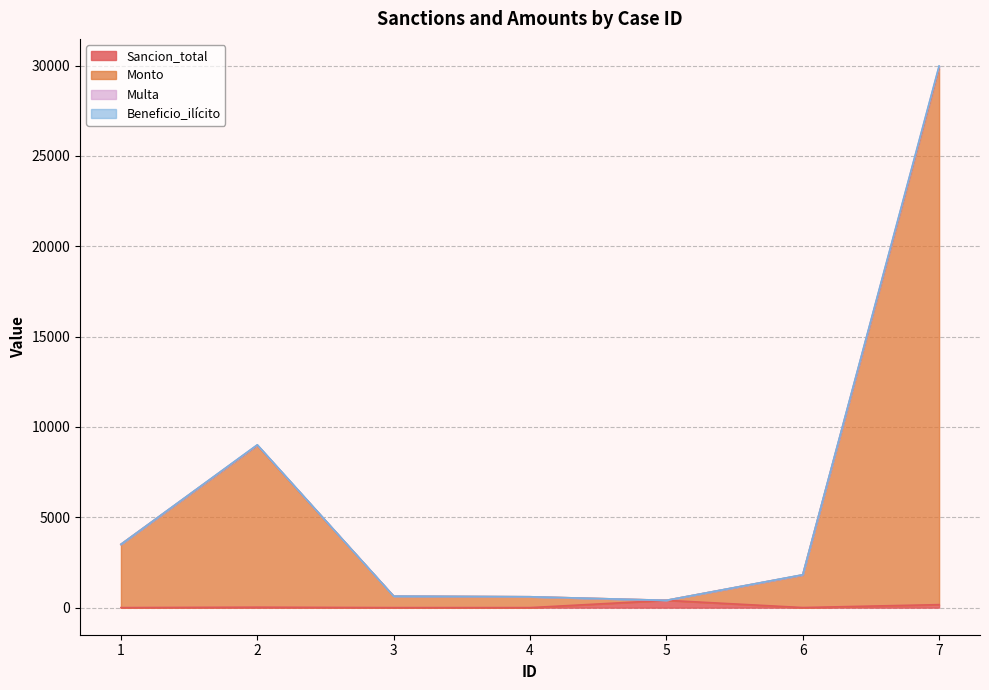

Which category has the highest value in the Monto series?

7